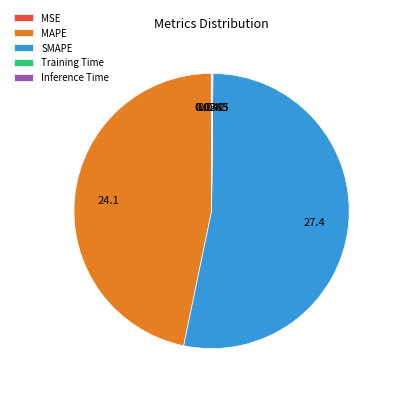

Does any single category account for the majority?

Yes